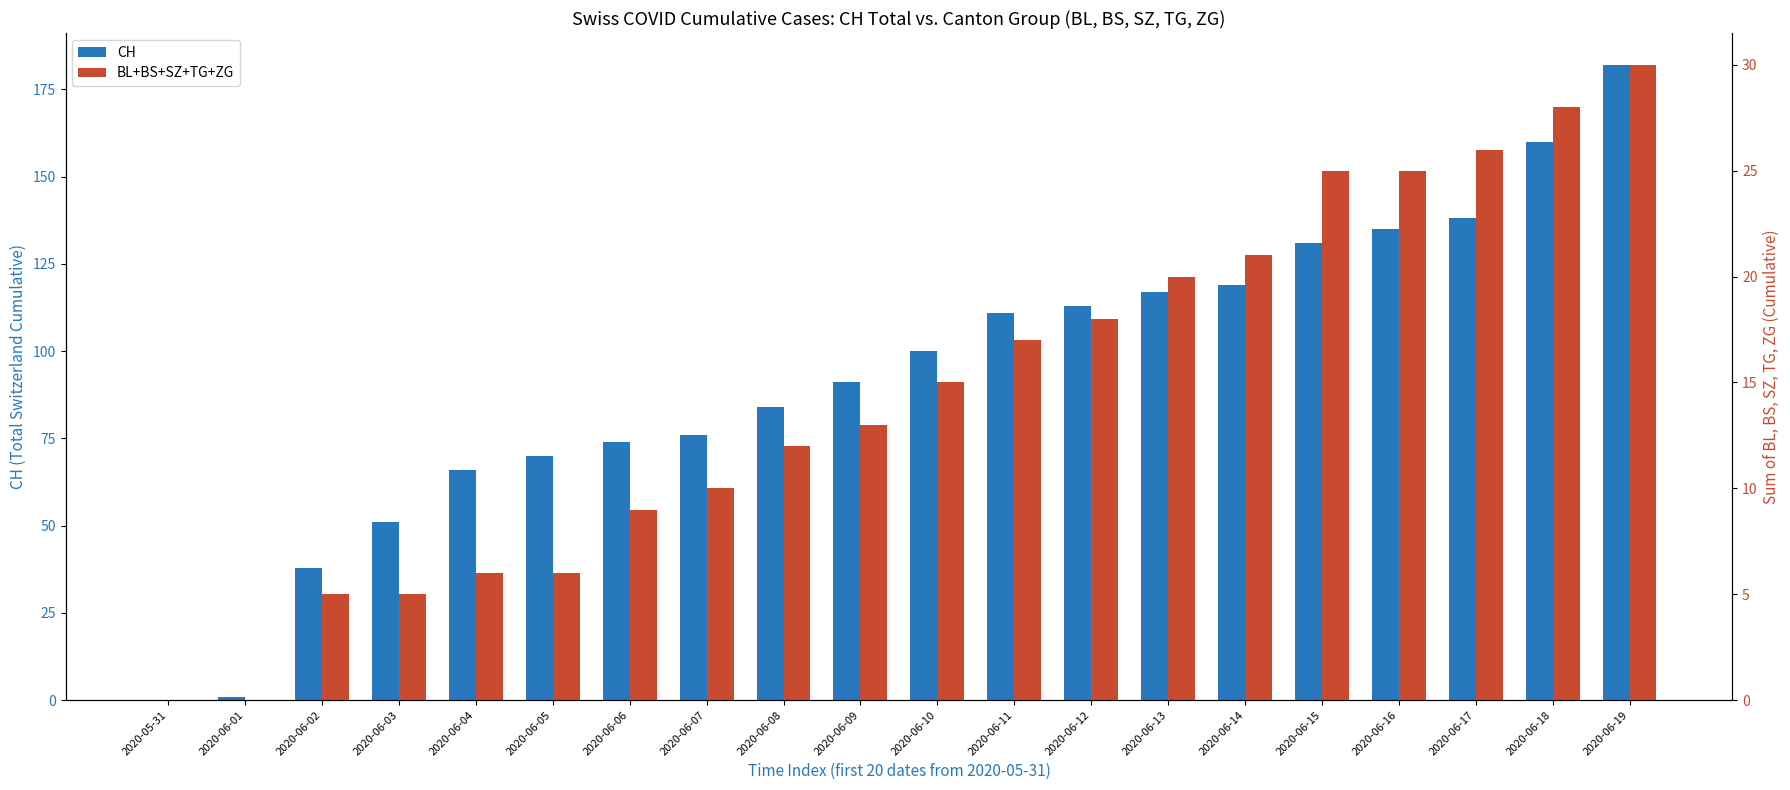

What is the average value of the CH series?

93